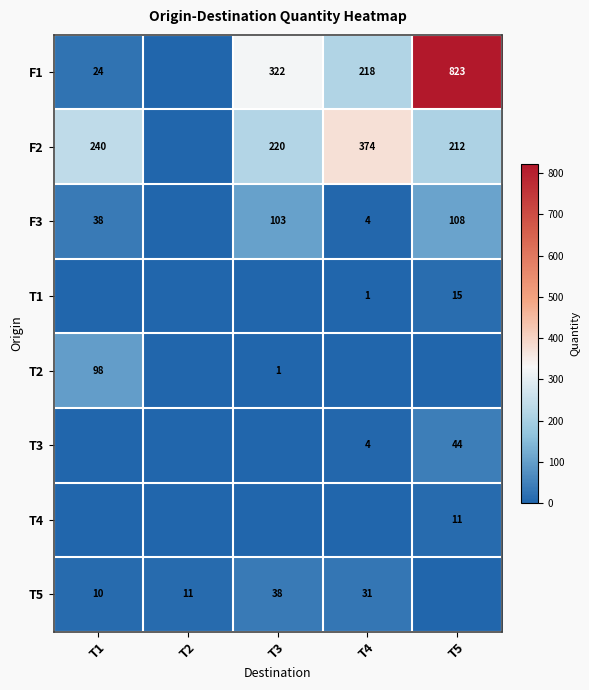

Is it true that F1 equals 24 at T1?

True